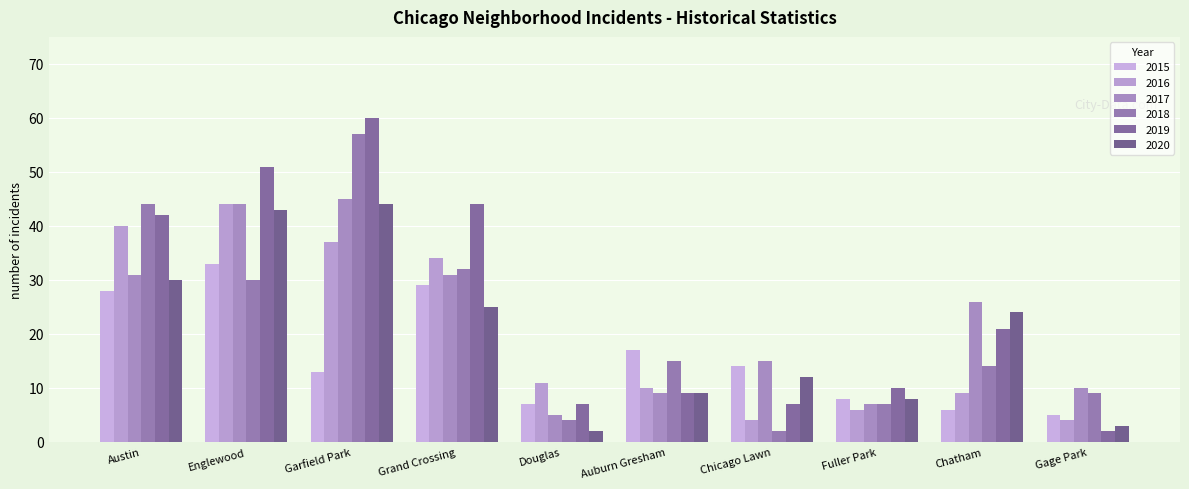

Is the value of 2016 at Gage Park greater than the value of 2017 at Auburn Gresham?

No